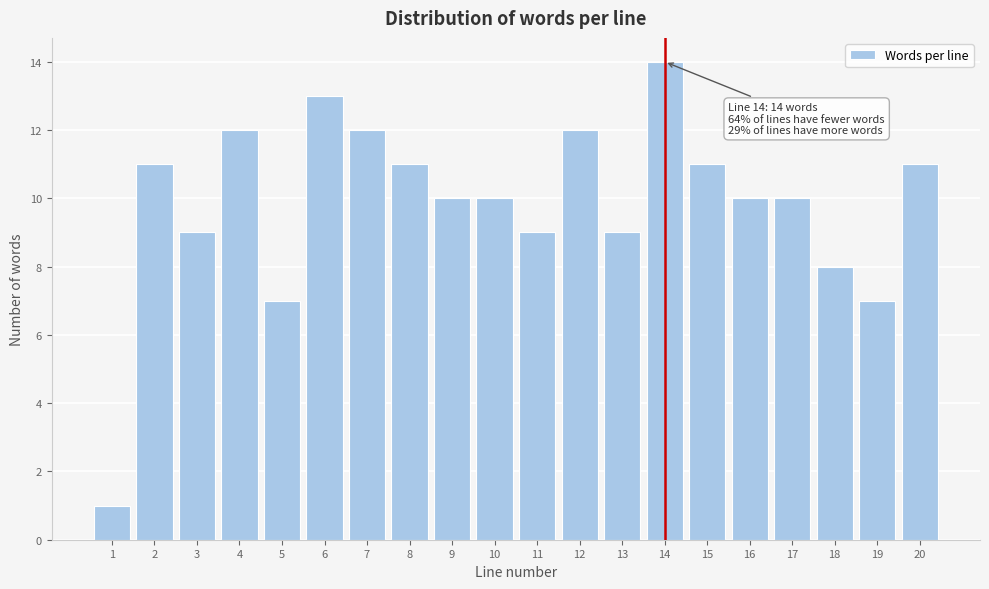

Reading left to right, transcribe all the data shown in this chart.

1	11	9	12	7	13	12	11	10	10	9	12	9	14	11	10	10	8	7	11